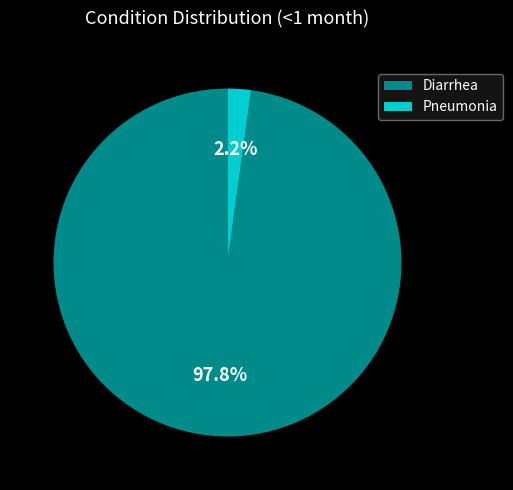

What percentage is the Diarrhea slice, to the nearest percent?

98%